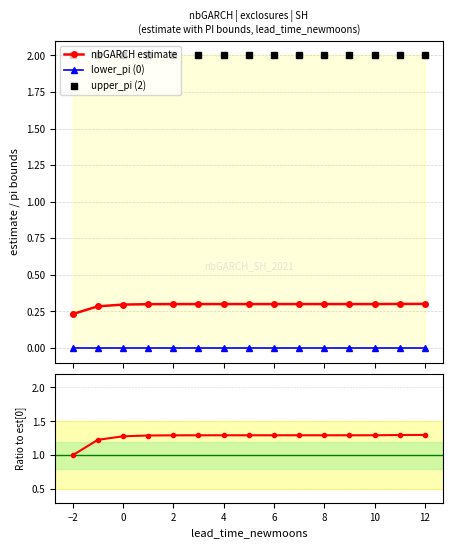

Count the nbGARCH estimate values in the range 0 to 1.

15